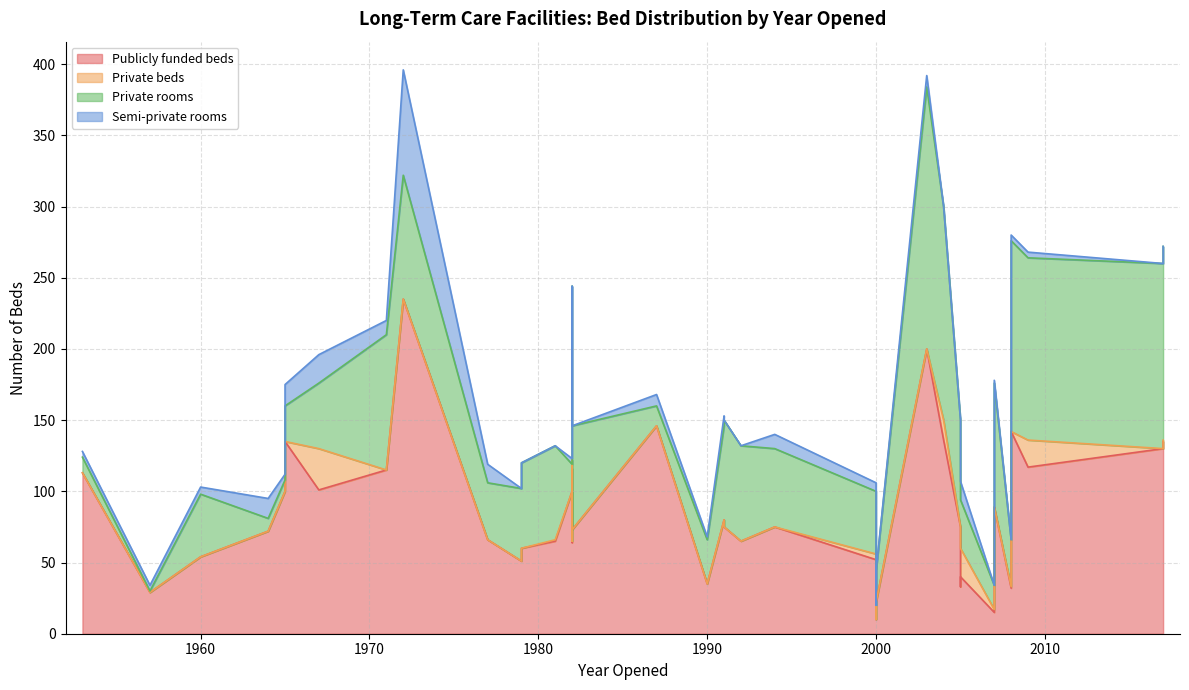

At how many categories does at least one series exceed 125?

9